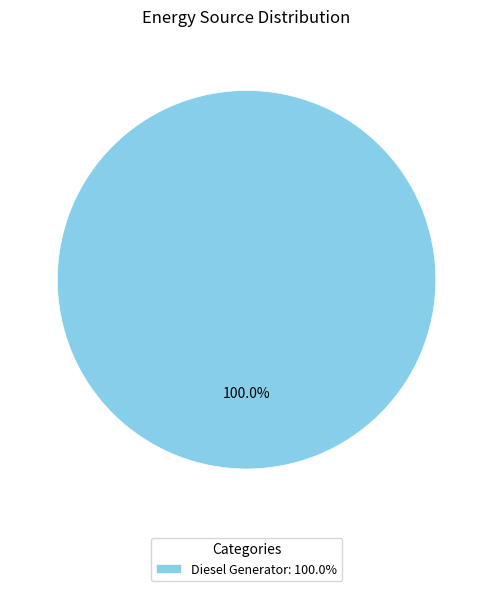

Rank the categories by value from lowest to highest.

Diesel Generator: 100.0%